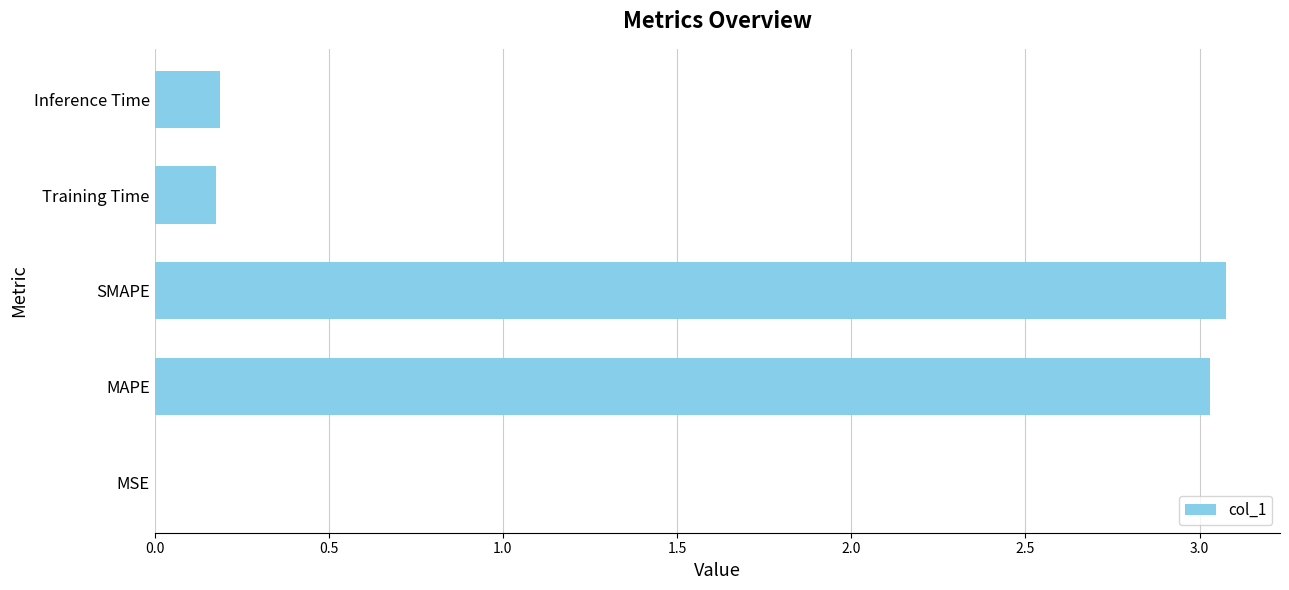

What is the maximum value shown in the chart?

3.1